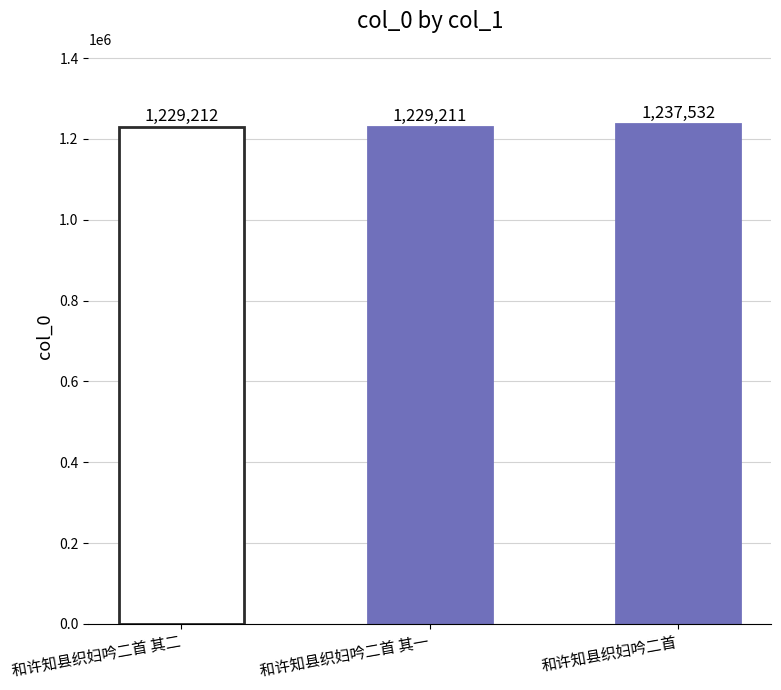

The value at 和许知县织妇吟二首 其一 is 1229211. True or false?

True